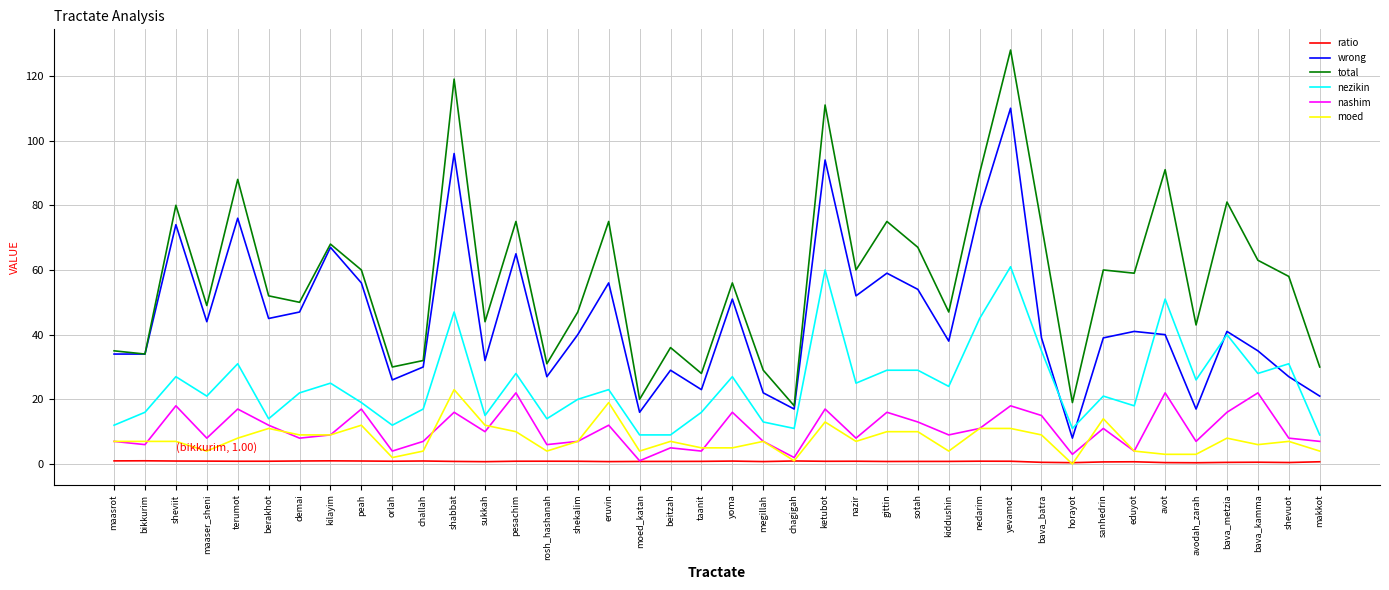

At which category does the chart reach its peak across all series?

yevamot